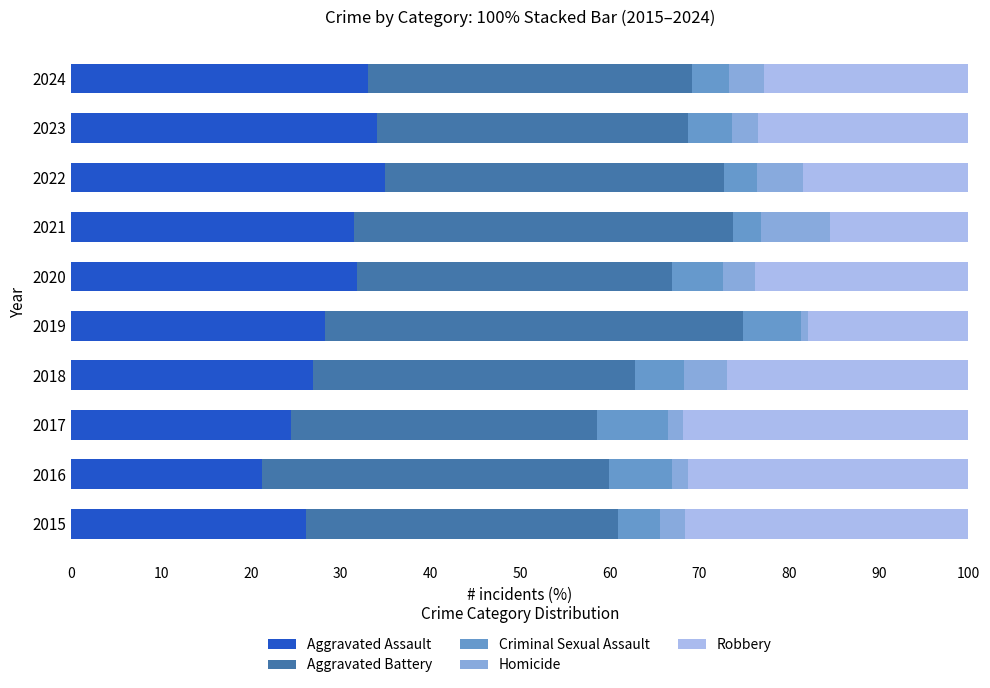

Which series has the widest spread of values?

Robbery